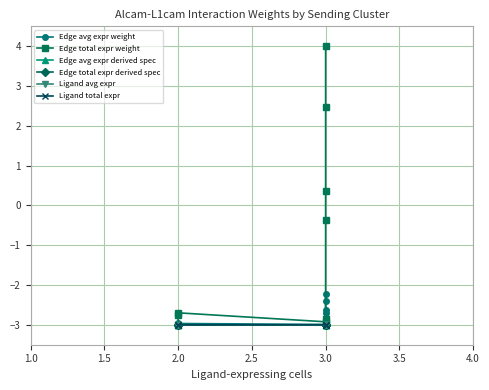

Reading left to right, extract all data points from this chart.

Edge avg expr weight: -3.0	-3.0	-3.0	-3.0	-3.0	-2.7	-2.6	-2.4	-2.2
Edge total expr weight: -3.0	-2.8	-2.7	-2.9	-2.8	-0.4	0.4	2.5	4.0
Edge avg expr derived spec: -3.0	-3.0	-3.0	-3.0	-3.0	-3.0	-3.0	-3.0	-3.0
Edge total expr derived spec: -3.0	-3.0	-3.0	-3.0	-3.0	-3.0	-3.0	-3.0	-3.0
Ligand avg expr: -3.0	-3.0	-3.0	-3.0	-3.0	-3.0	-3.0	-3.0	-3.0
Ligand total expr: -3.0	-3.0	-3.0	-3.0	-3.0	-3.0	-3.0	-3.0	-3.0